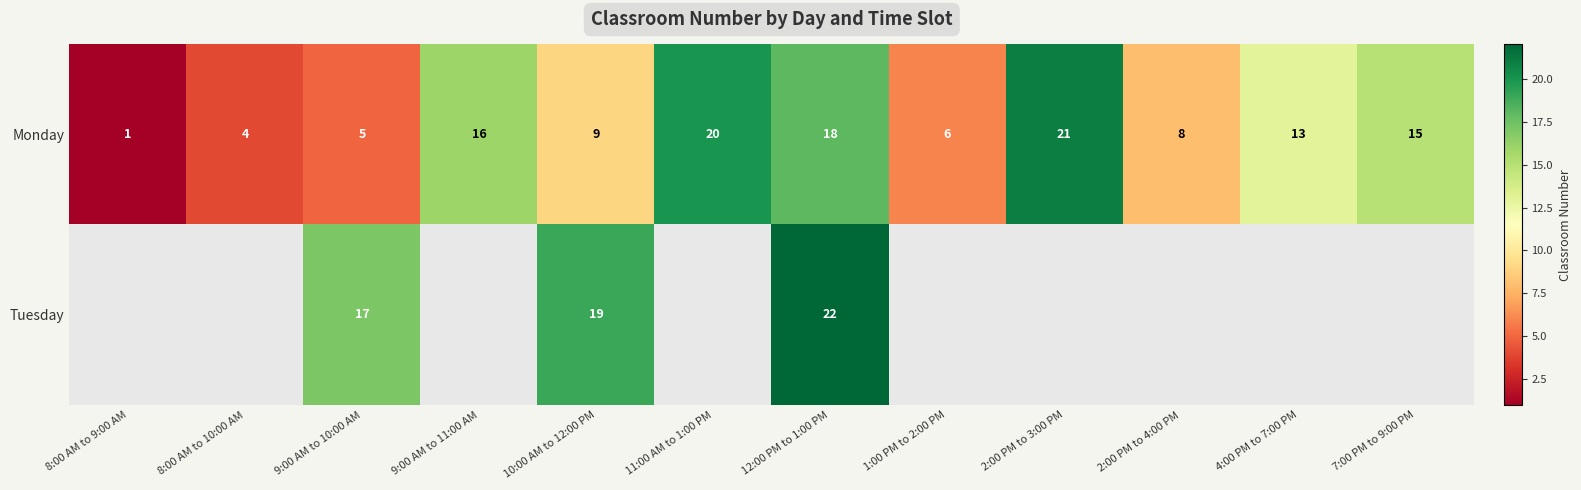

What is the smallest value displayed?

1.0